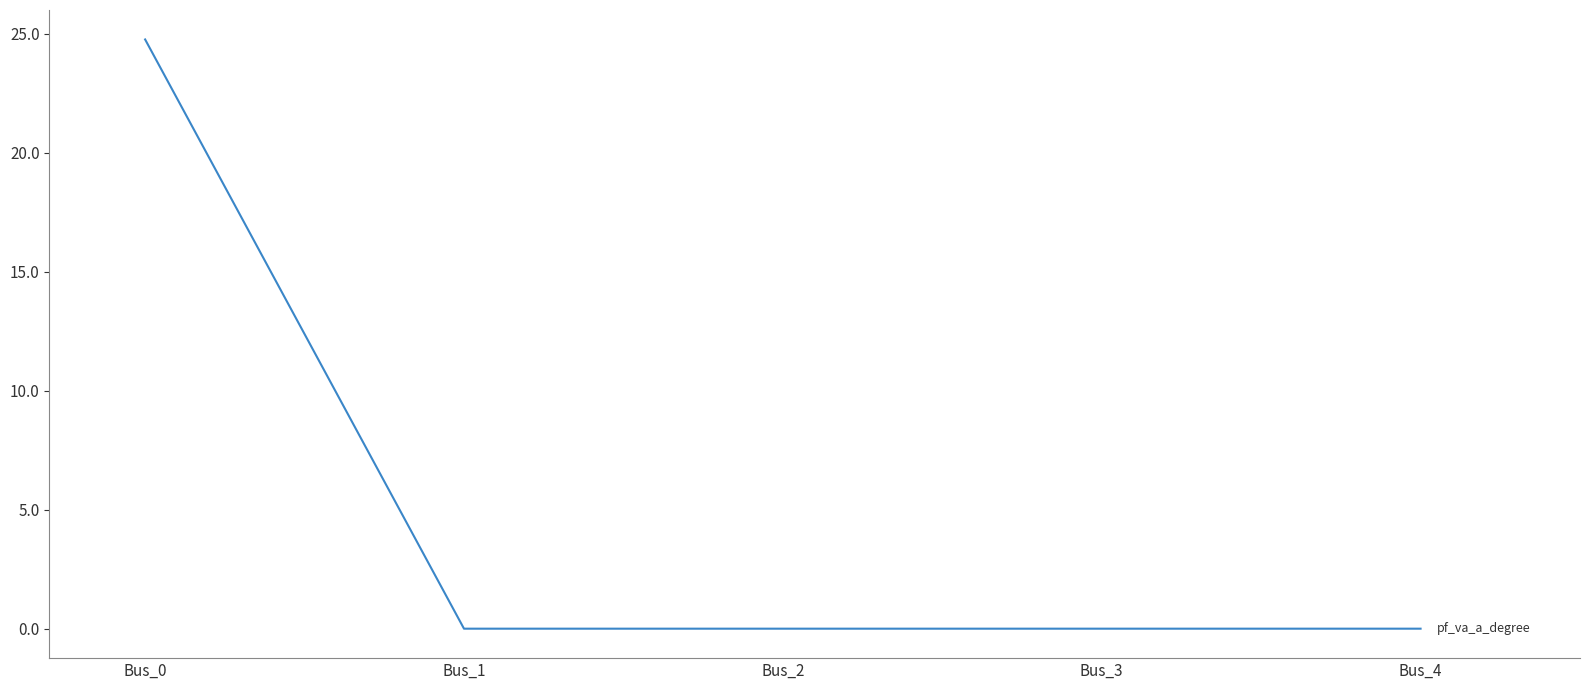

The chart shows a value of 0.0 at Bus_4. True or false?

True